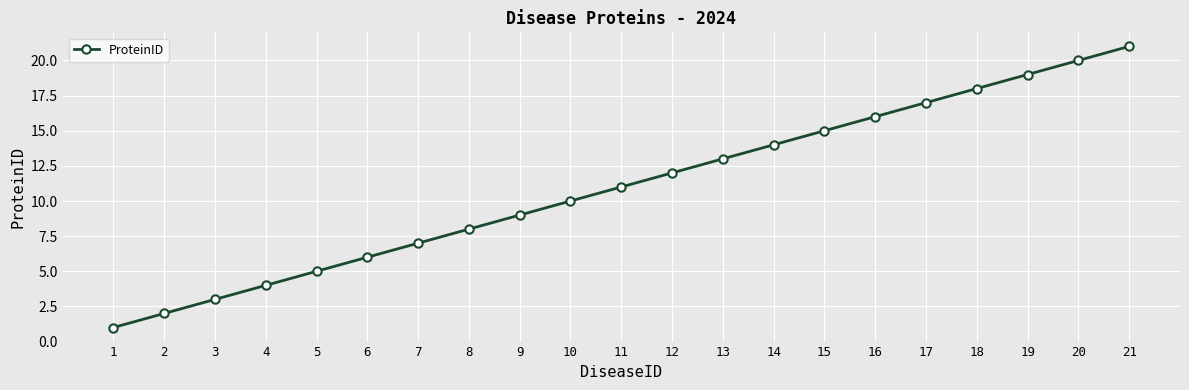

What is the maximum value shown in the chart?

21